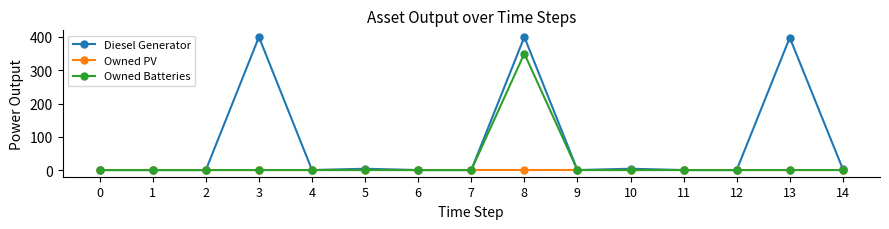

True or false: Owned Batteries has a value of 179 at 1.

False